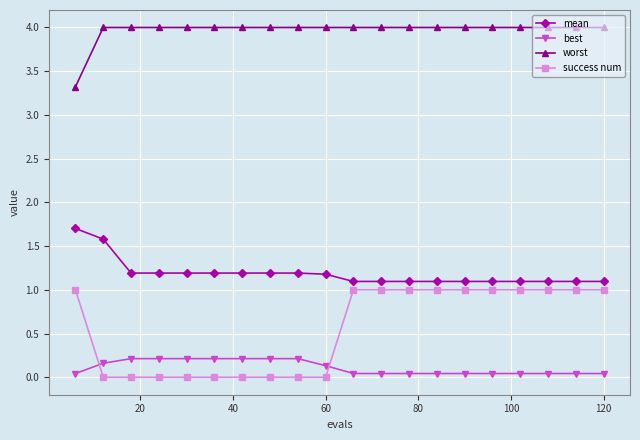

What is the minimum value for worst?

3.3